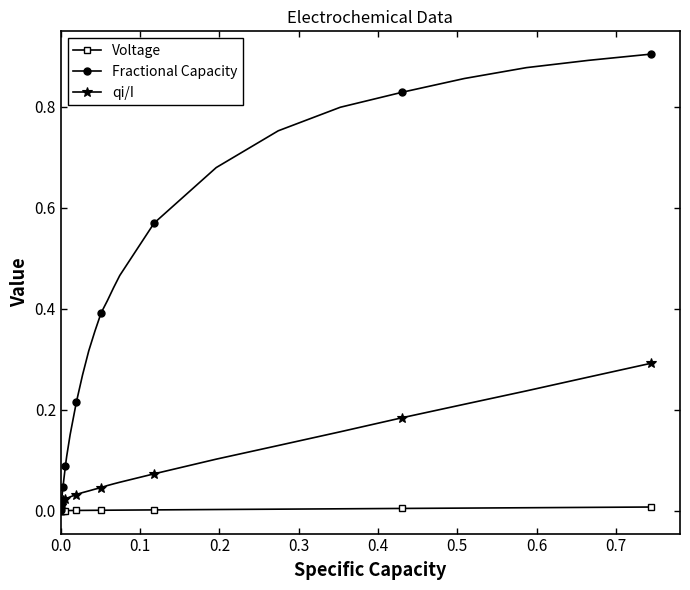

True or false: qi/I and Voltage cross at least once.

False